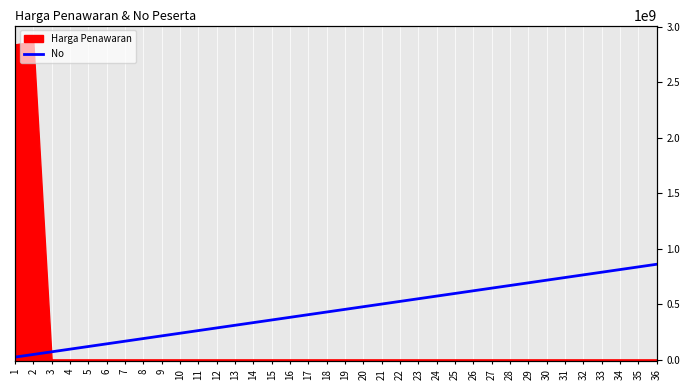

How many values are below 453940712?

18